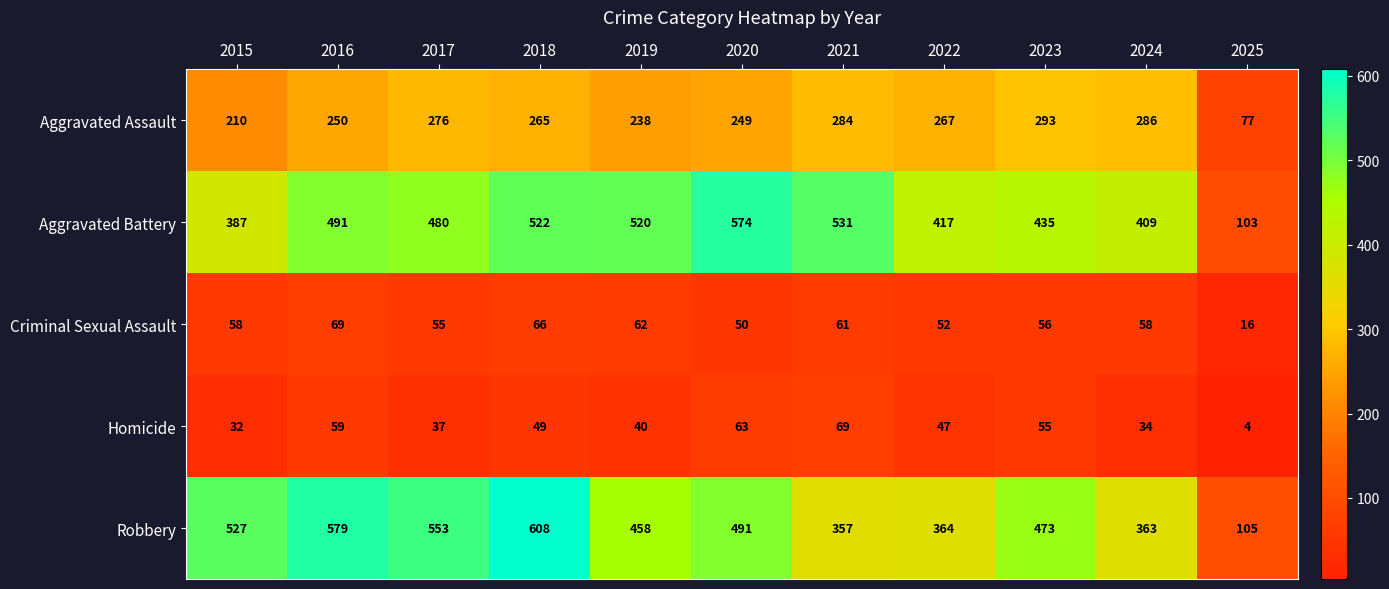

Which category has the lowest value across all series?

2025